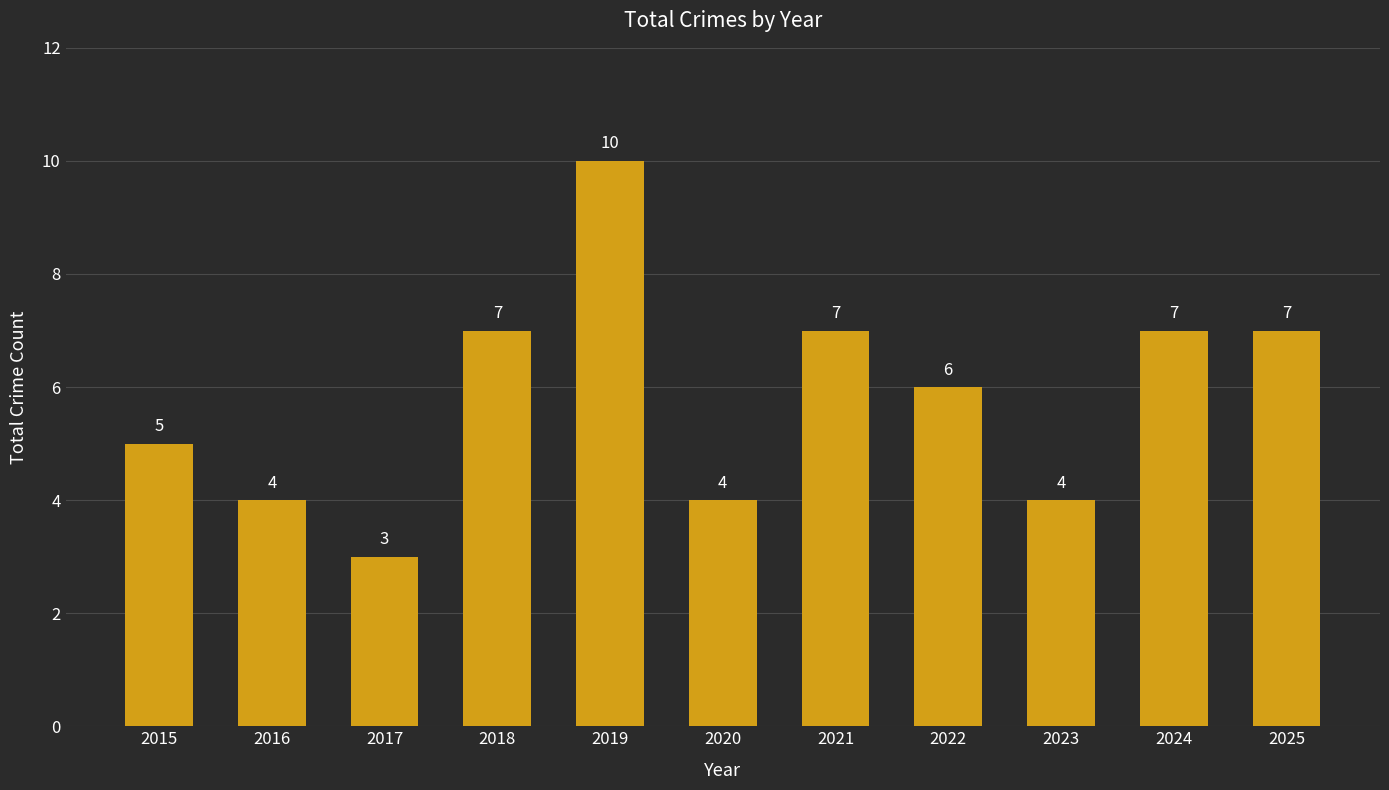

Reading left to right, list all the values displayed in this chart.

2015=5	2016=4	2017=3	2018=7	2019=10	2020=4	2021=7	2022=6	2023=4	2024=7	2025=7